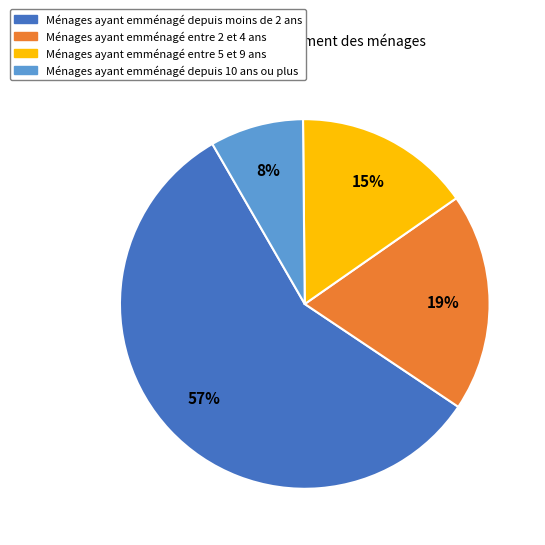

To the nearest percent, what is the average slice percentage?

25%